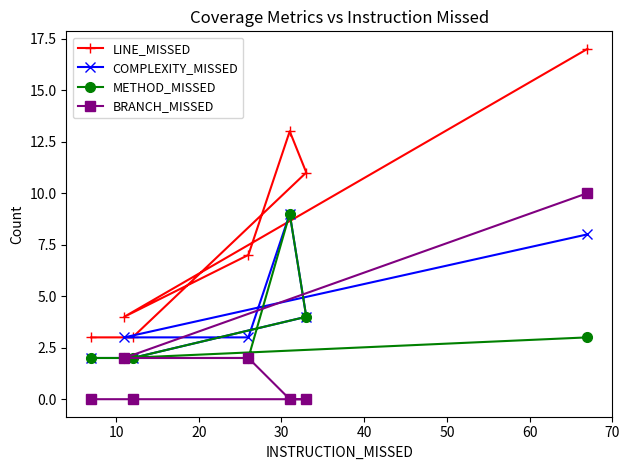

Which series has the largest total across all categories?

LINE_MISSED